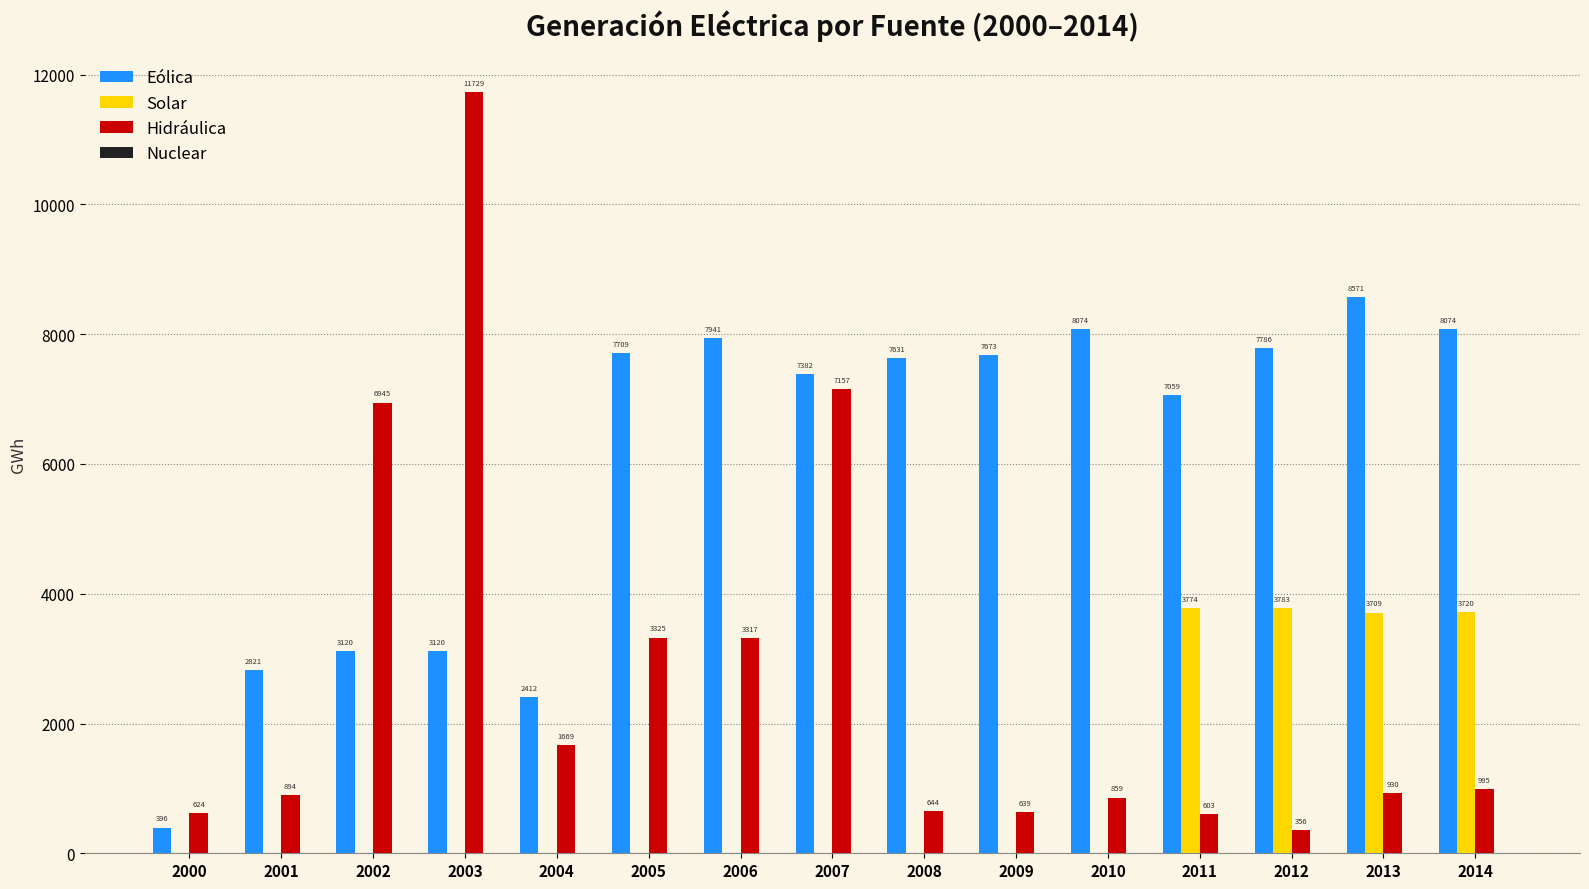

Are the bars grouped side by side (vs. stacked)?

Yes